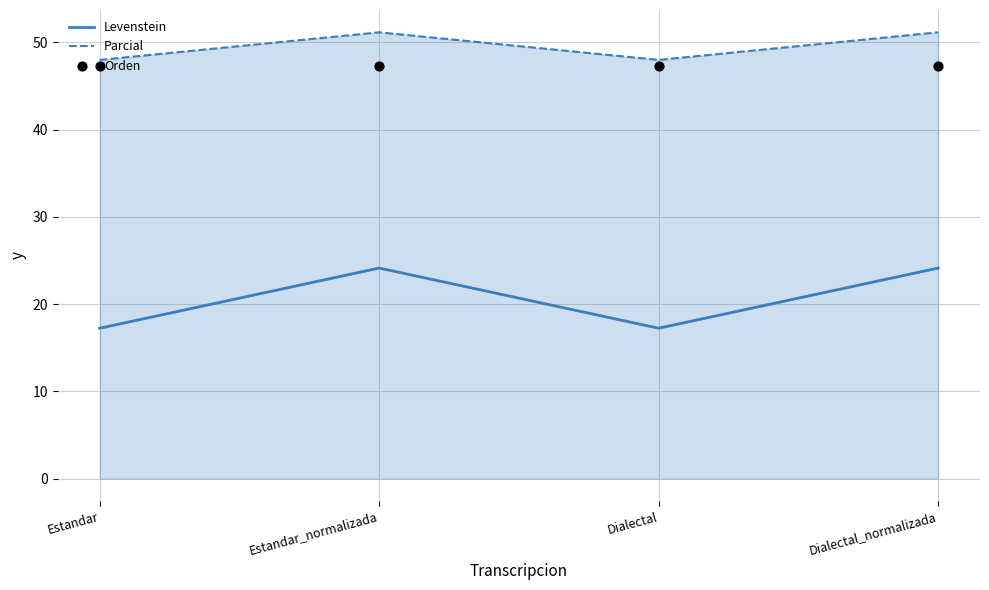

What are all the series names shown in the legend?

Levenstein, Parcial, Orden